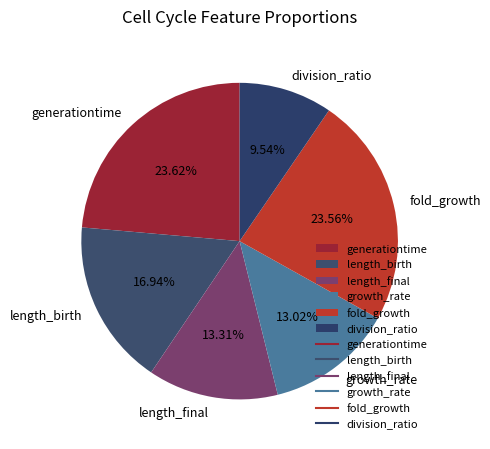

To the nearest percent, what is the average slice percentage?

17%